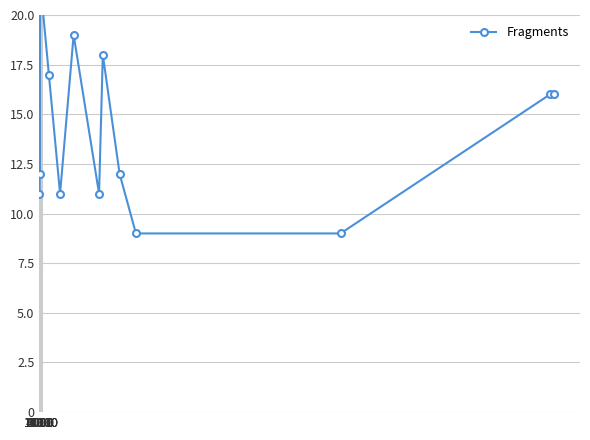

The value at 2000 is 5. True or false?

False